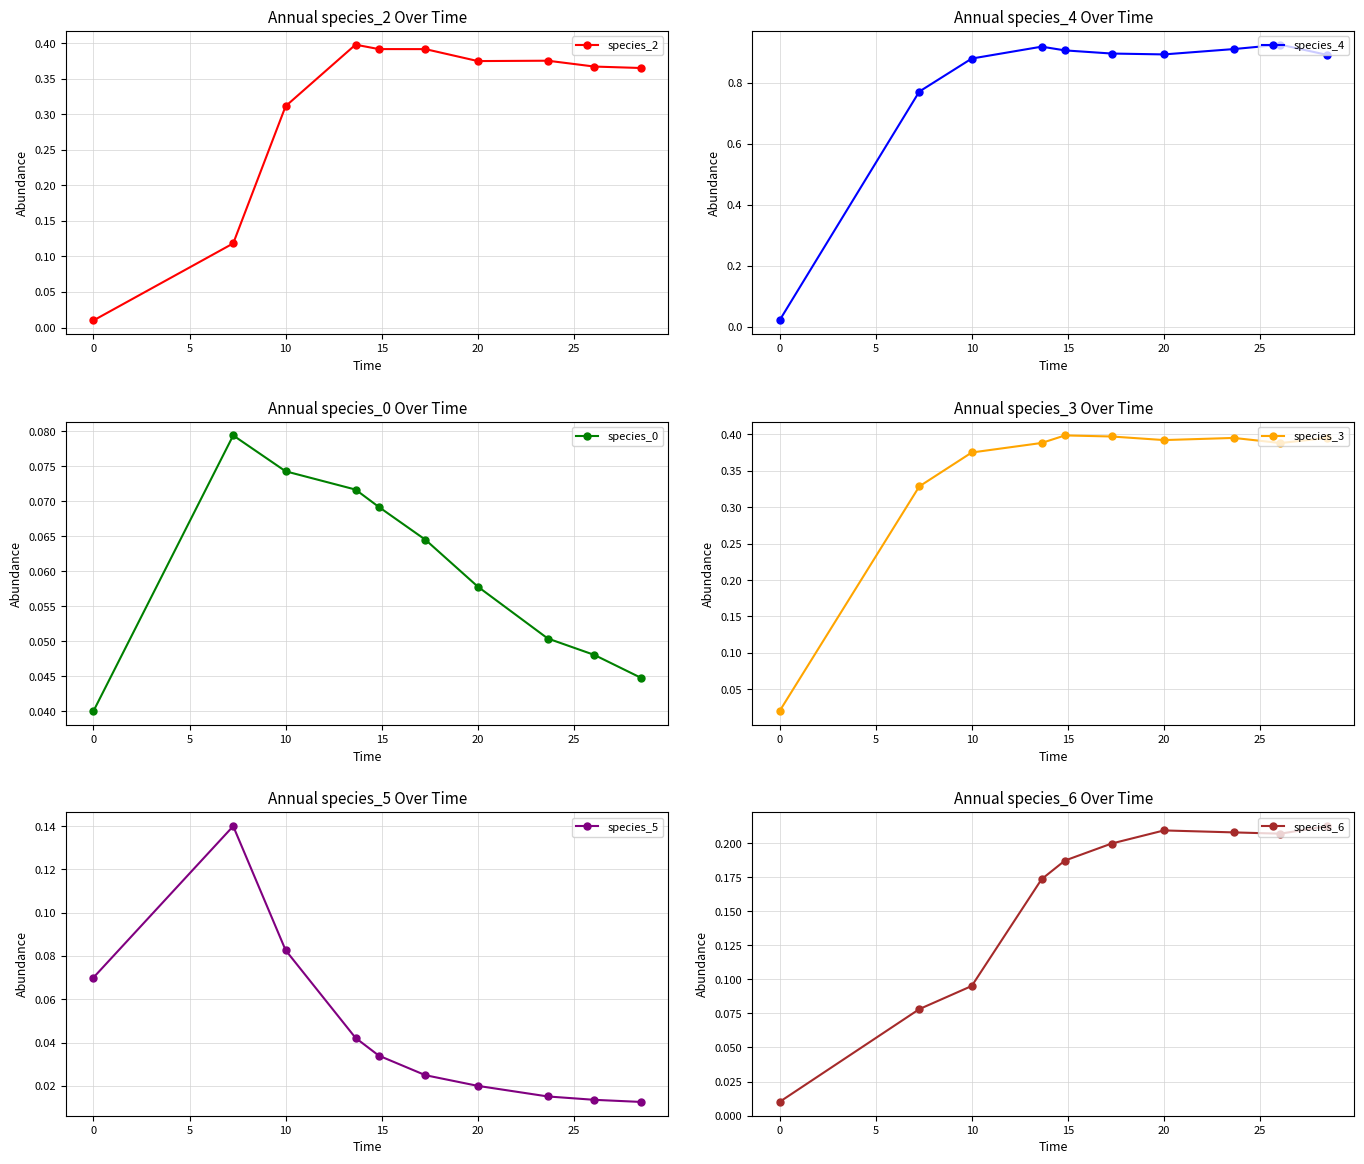

True or false: species_4 has more than 1 points higher than both neighbors.

True